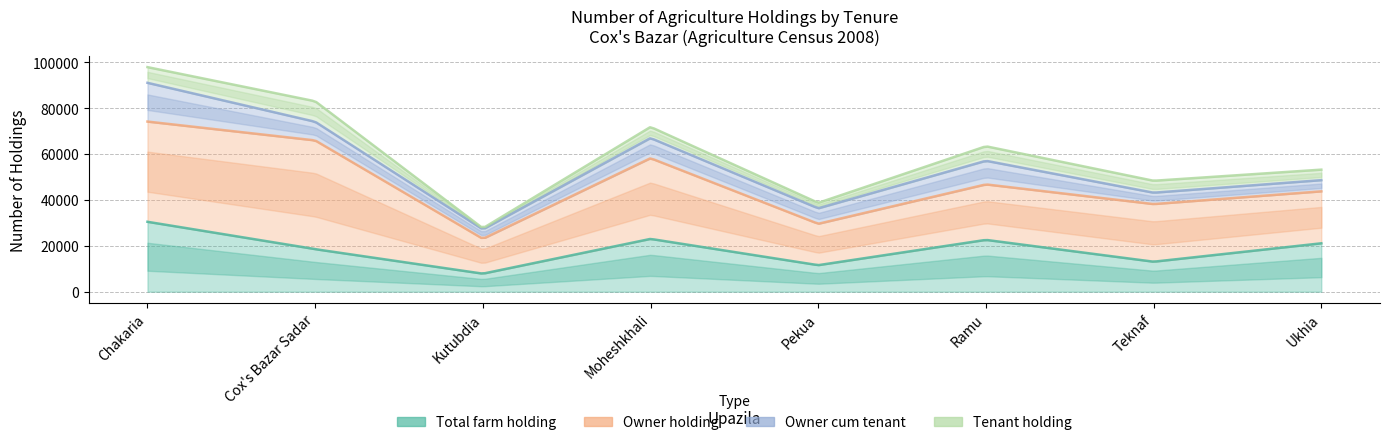

True or false: Owner cum tenant and Owner holding intersect in this chart.

False